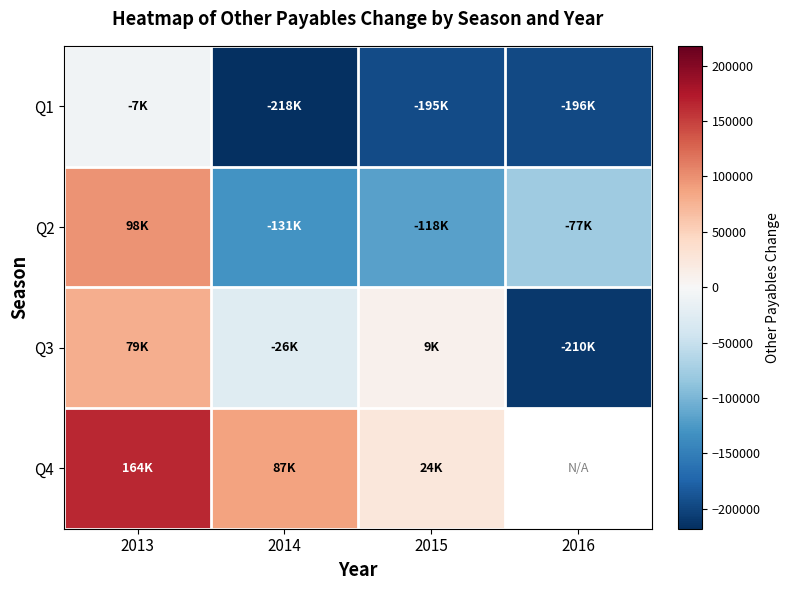

What is the sum of all Q2 values?

-228753.0